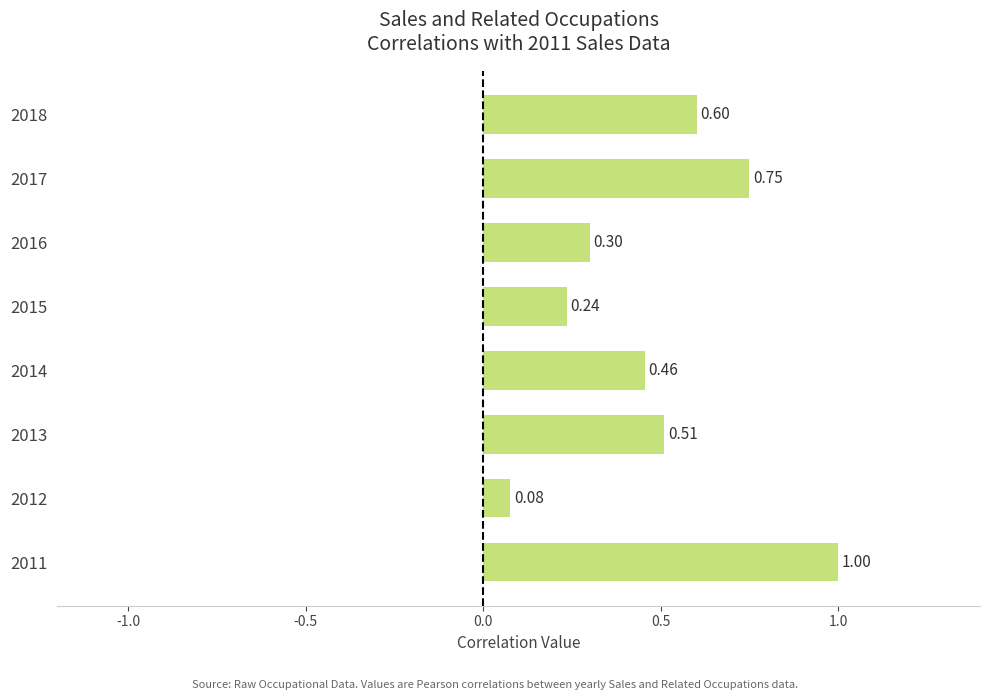

Rank the categories by value from lowest to highest.

2012, 2015, 2016, 2014, 2013, 2018, 2017, 2011